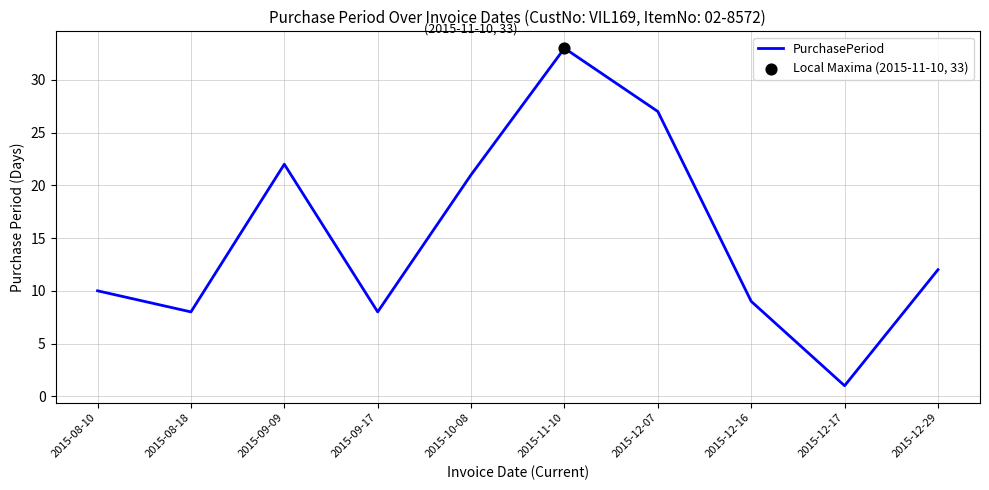

What is the change in value from 2015-12-17 to 2015-12-29?

+11